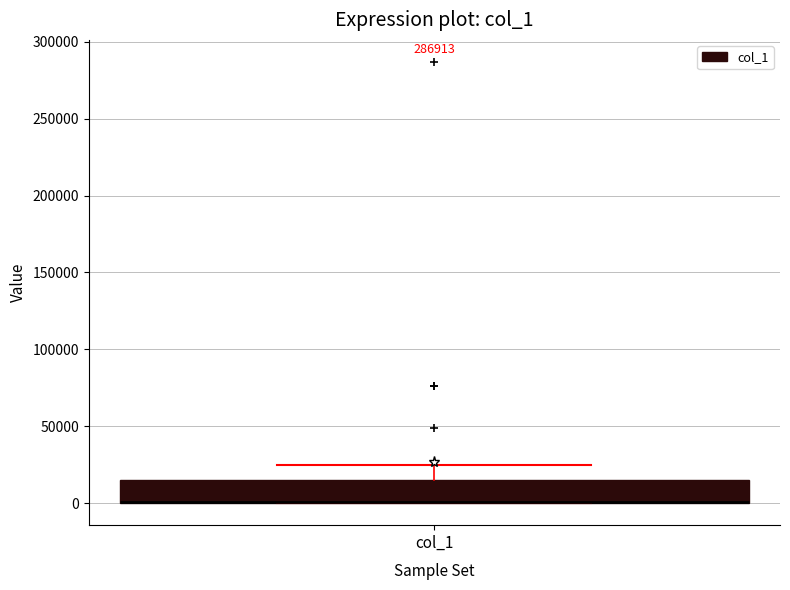

Read this box plot against the y-axis: the position of the median line, the range covered by the box, and the ends of both whiskers. The values are not printed on the chart, so give them approximately, as read against the axis.

median 0 (drawn on the box's lower edge), box 0 to 15000, whiskers 0 to 25000